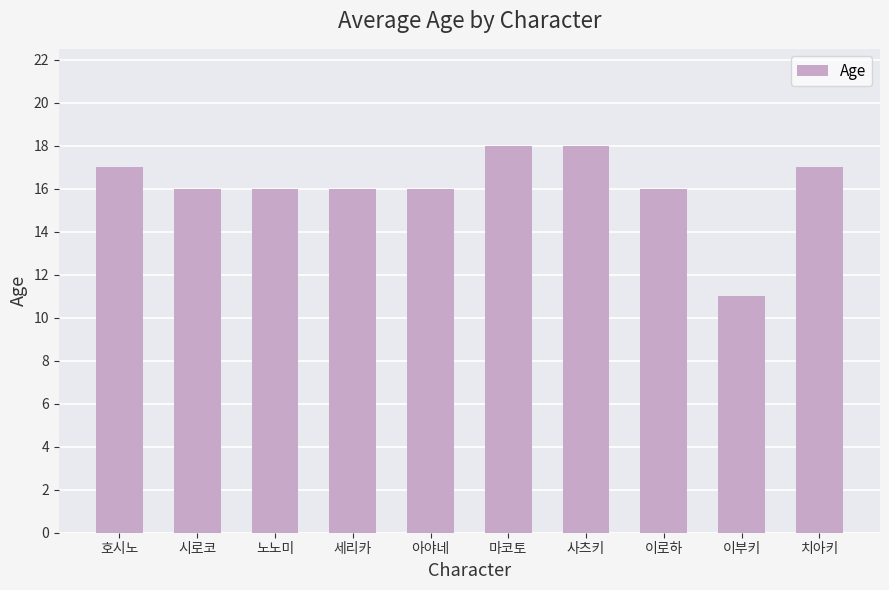

What is the approximate value at 이로하?

16